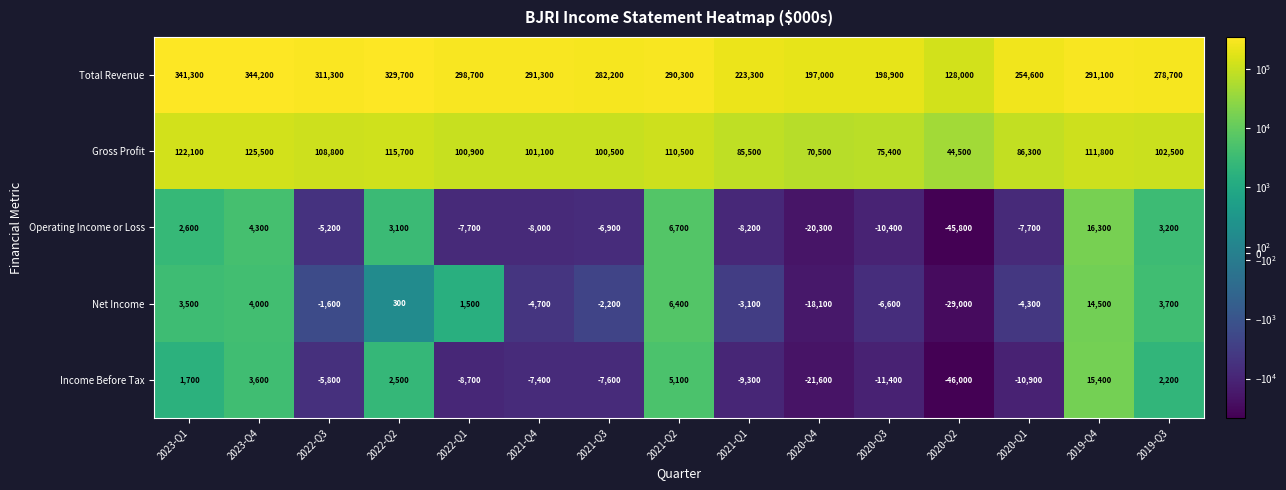

How many data points in Net Income are less than -1600?

7